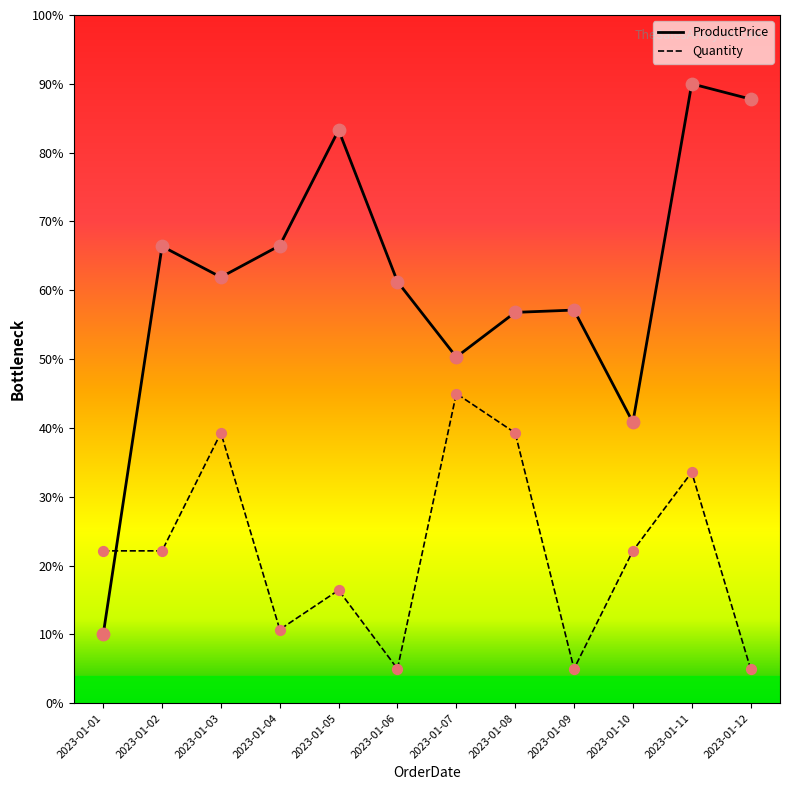

What is the total value across all series at 2023-01-11?

123.6